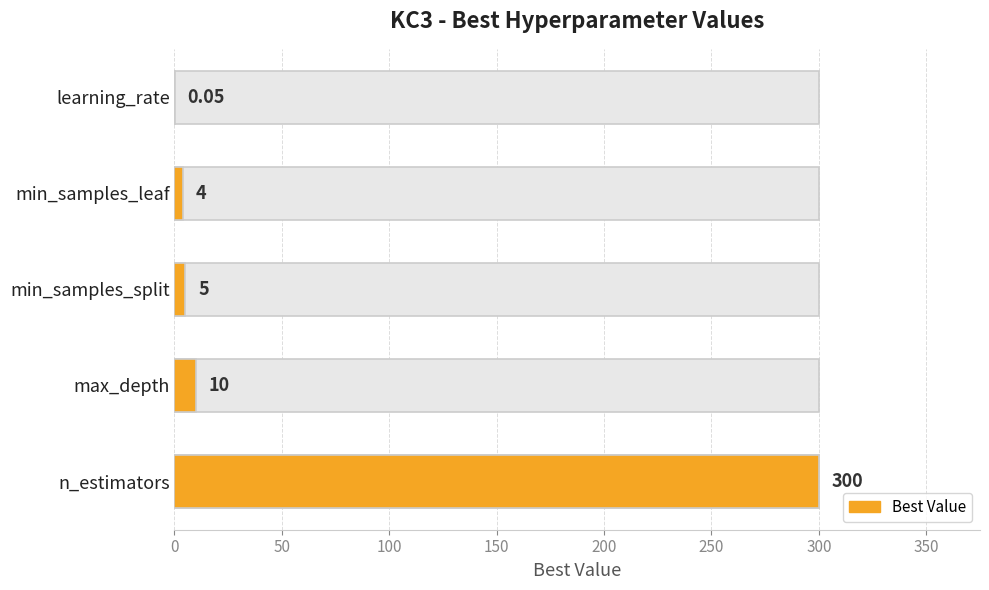

Are the bars horizontal?

Yes